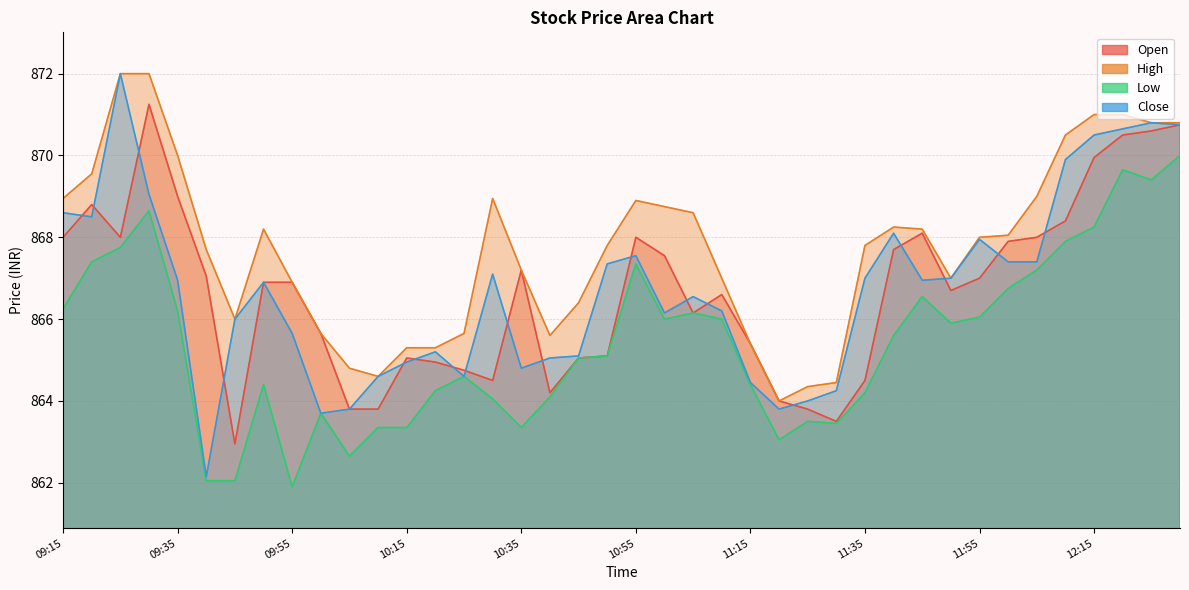

Is it true that Close equals 867.0 at 11:45?

True